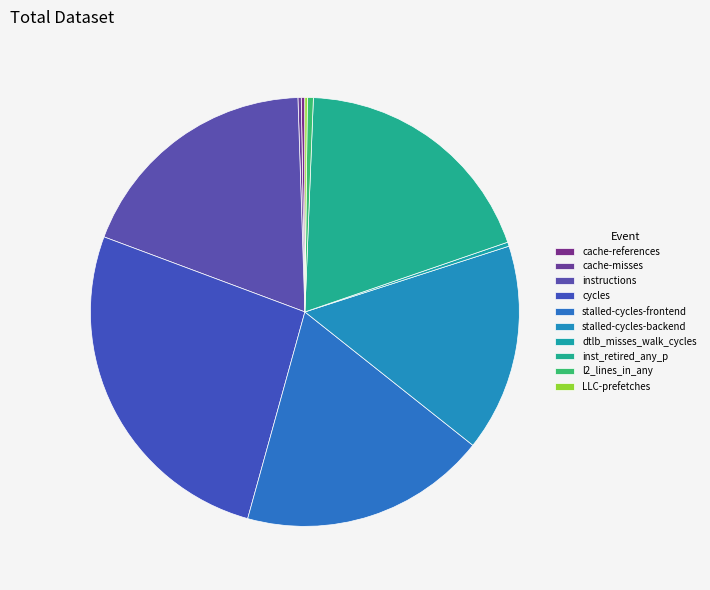

Which has a higher value, LLC-prefetches or instructions?

instructions